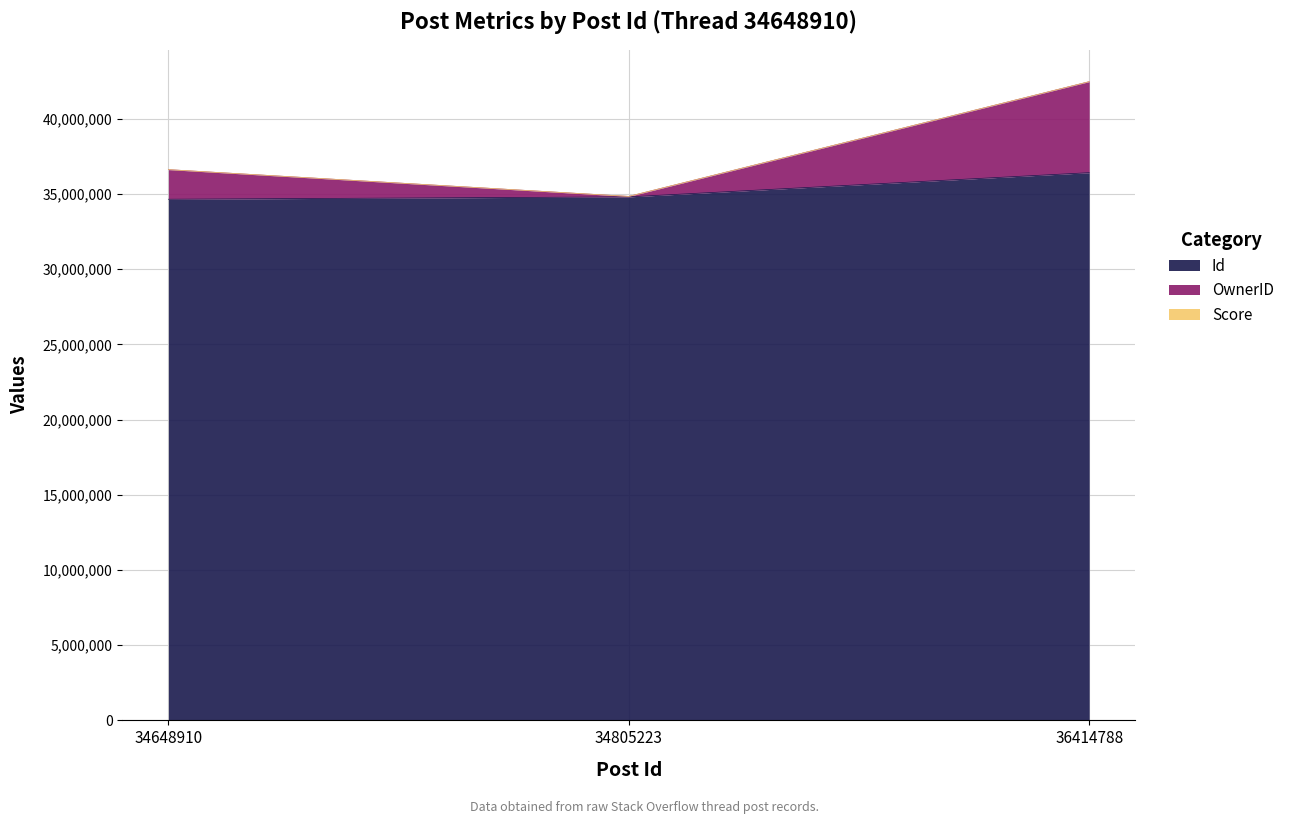

The value of OwnerID at 34805223 is 34837682. True or false?

True